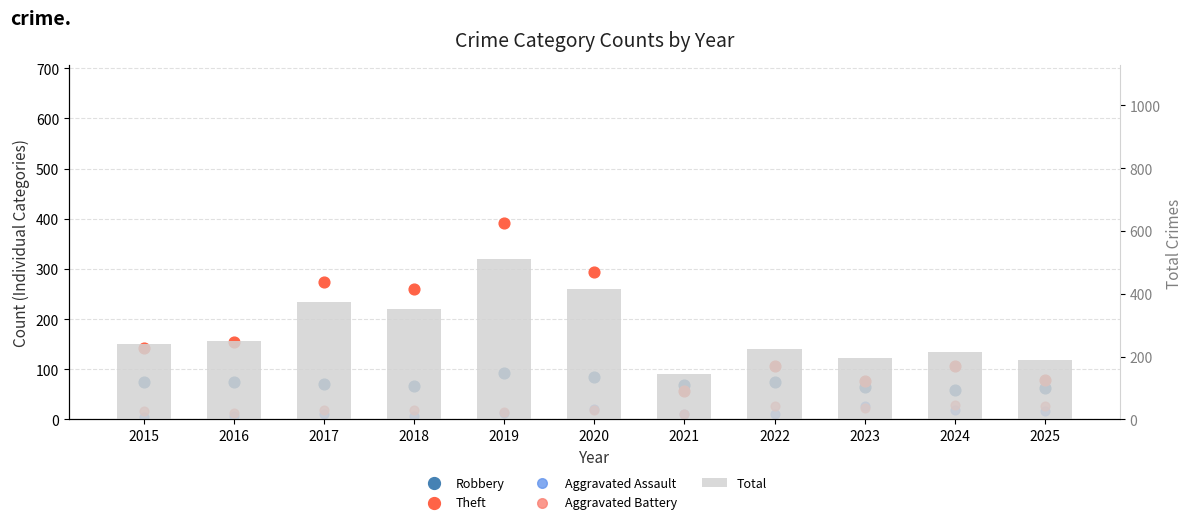

Which series reaches the minimum Y coordinate?

Aggravated Assault